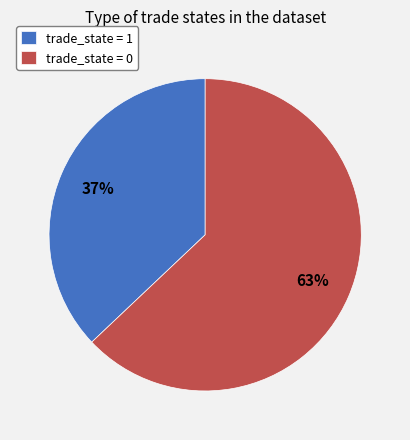

Combined, do trade_state = 1 and trade_state = 0 account for over 50%?

Yes